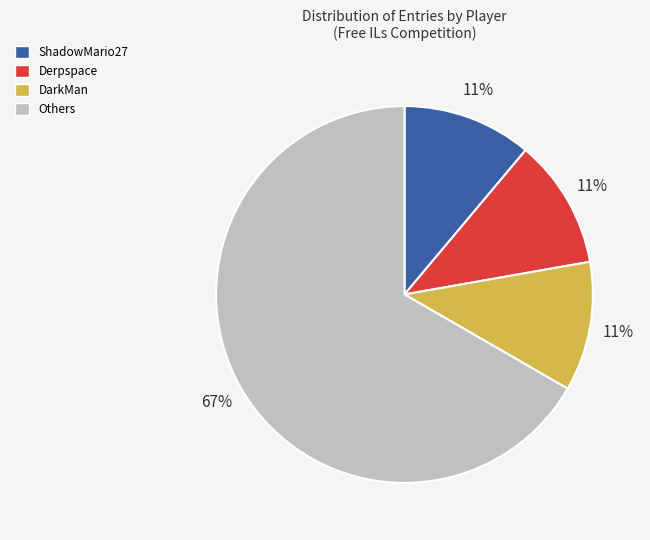

To the nearest percent, what is the difference between the largest and smallest slice percentages?

56%